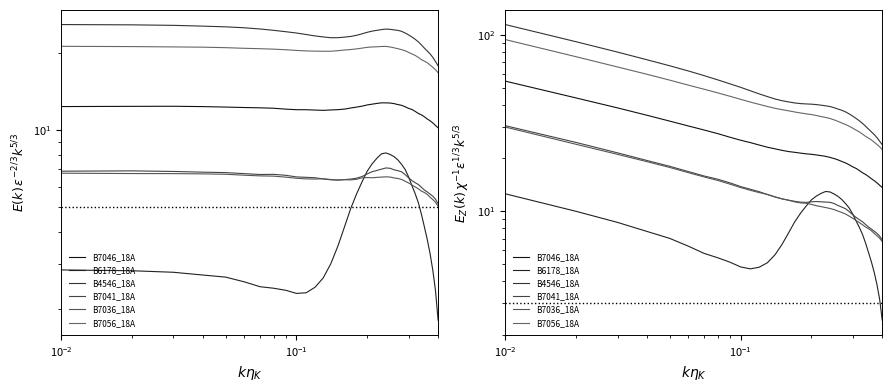

How many interior local valleys does the B7041_18A series have?

1